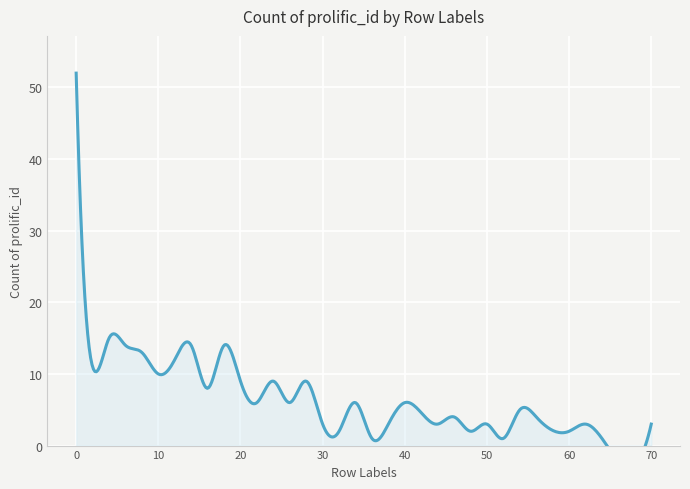

What is the difference between the values at 30 and 0?

49